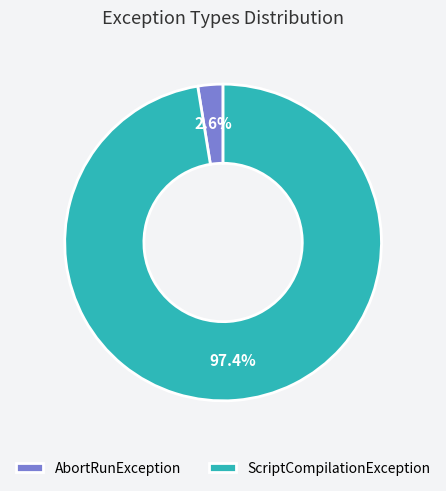

Which slice represents more than half of the pie?

ScriptCompilationException